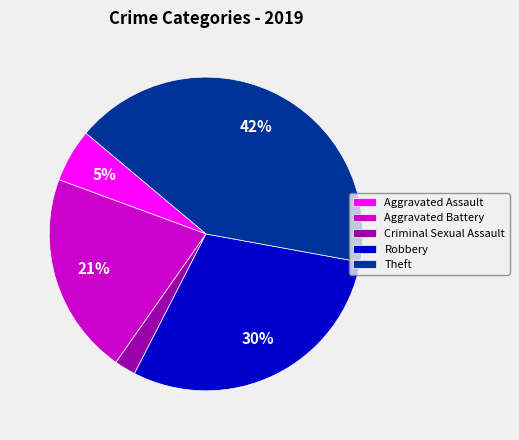

To the nearest percent, what percentage of the pie is Criminal Sexual Assault?

2%